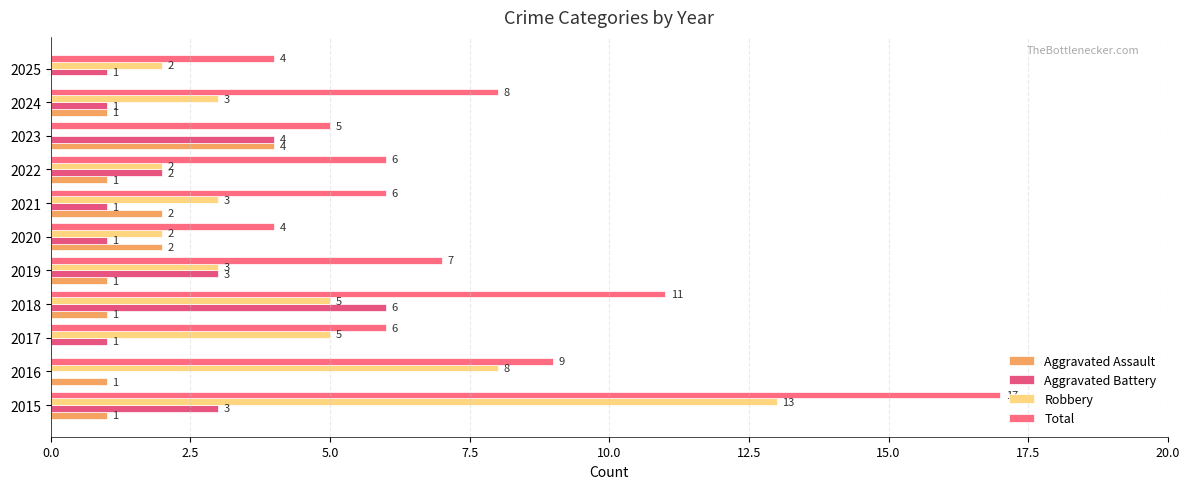

How many data points does each series have?

11